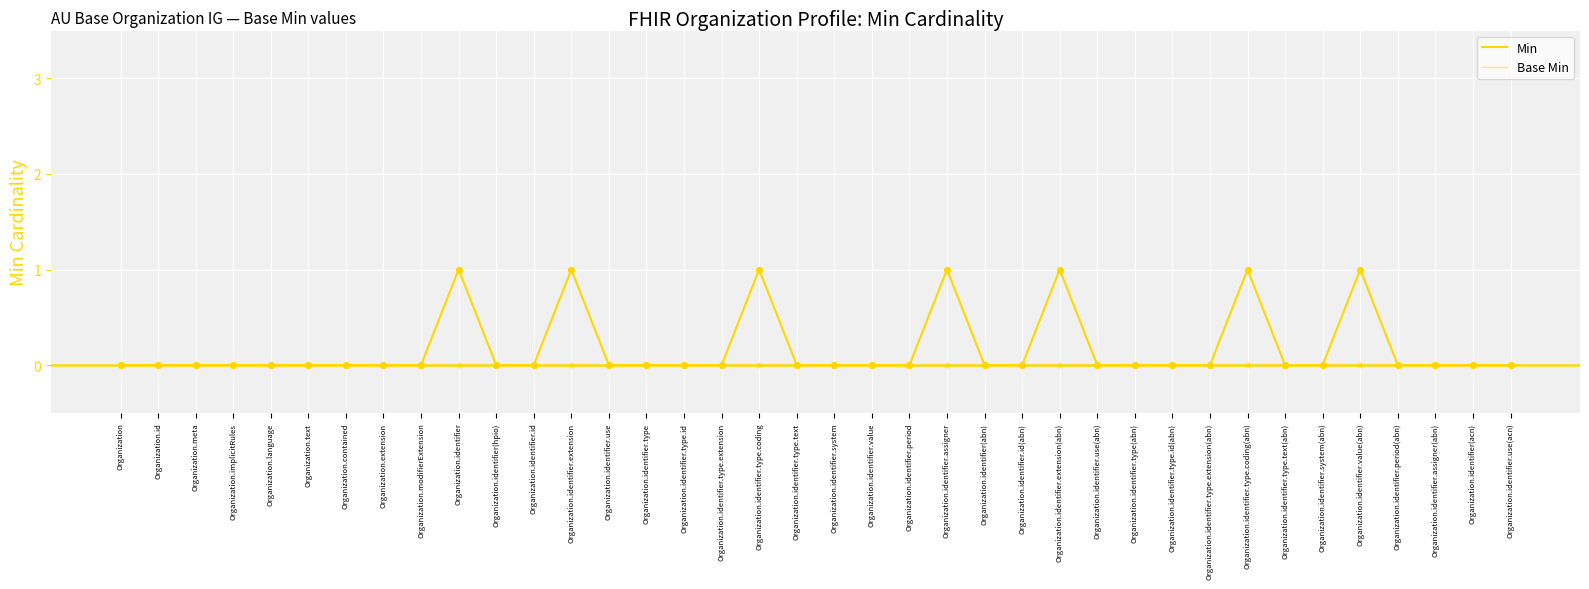

Is the value of Min at Organization.identifier.value greater than the value of Base Min at Organization.id?

No